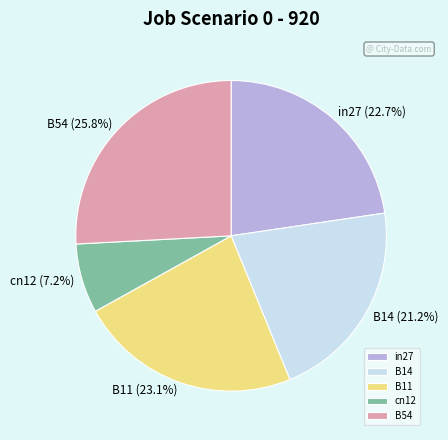

How many slices are in this pie chart?

5